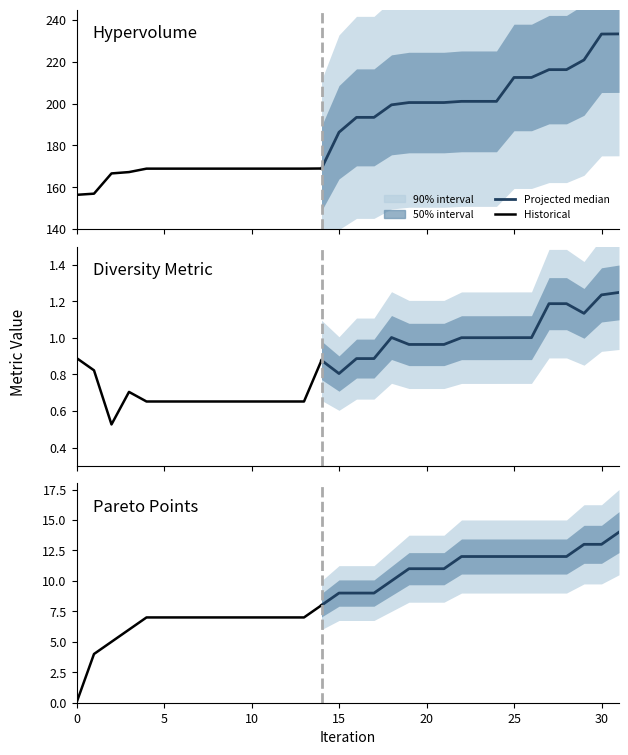

The diversity_metric series shows 0.2 at 15. True or false?

False